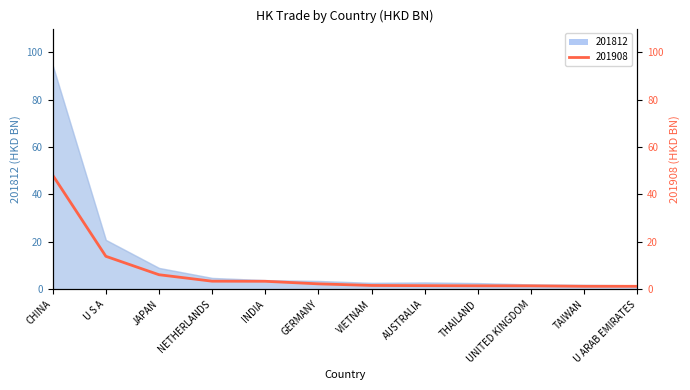

True or false: 201812 and 201908 intersect in this chart.

False